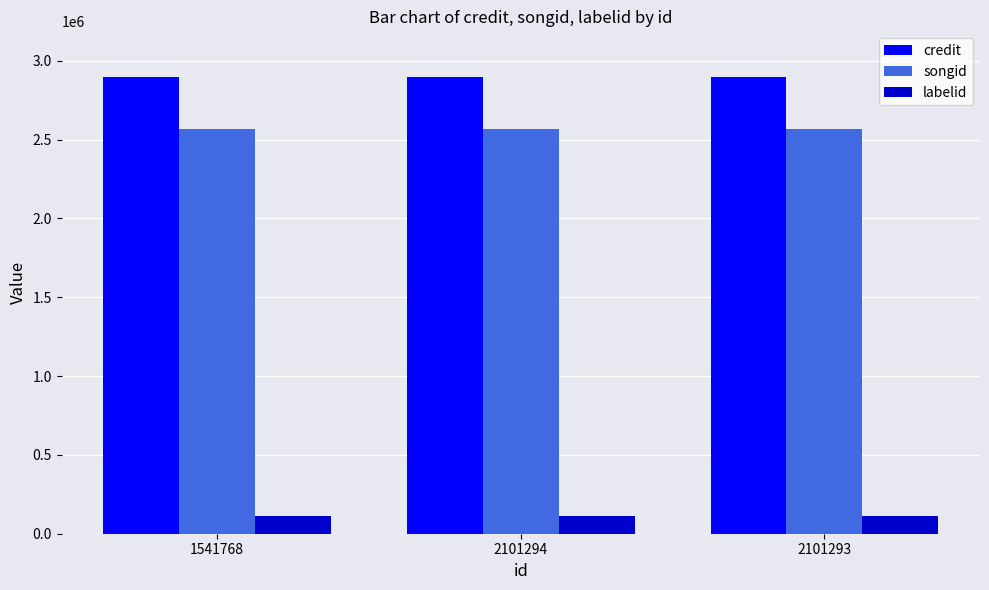

Reading left to right, transcribe all the data shown in this chart.

credit: 1541768=2896791	2101294=2896791	2101293=2896791
songid: 1541768=2569774	2101294=2569774	2101293=2569774
labelid: 1541768=111489	2101294=111489	2101293=111489